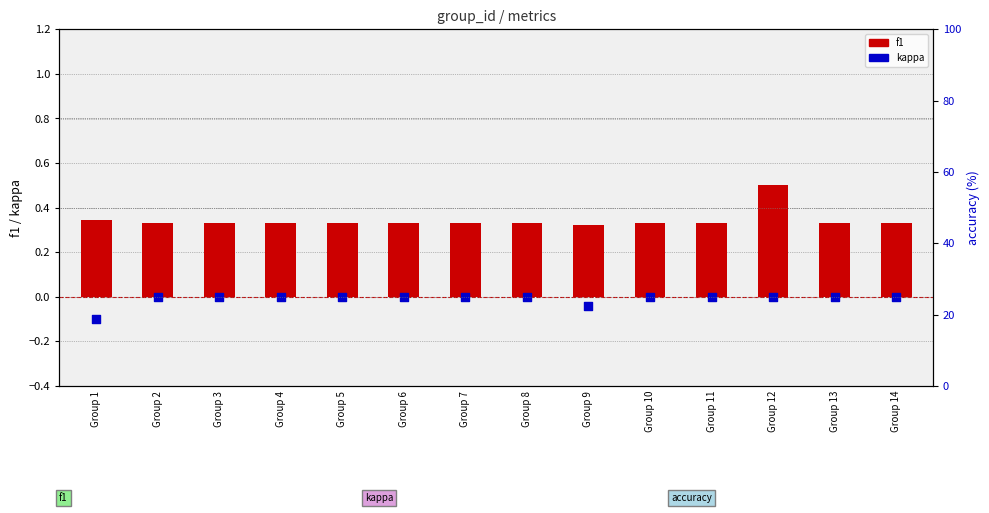

At how many categories does at least one series exceed 22?

14